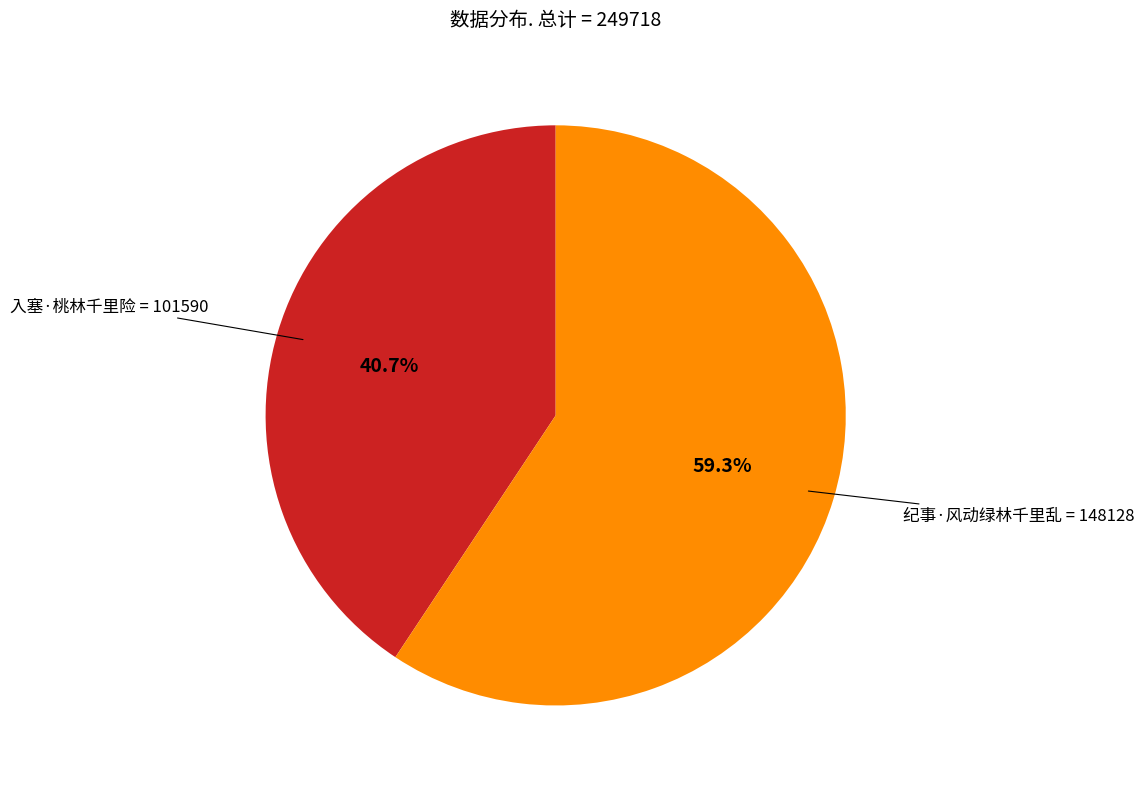

True or false: 入塞·桃林千里险 accounts for 41% of the total.

True